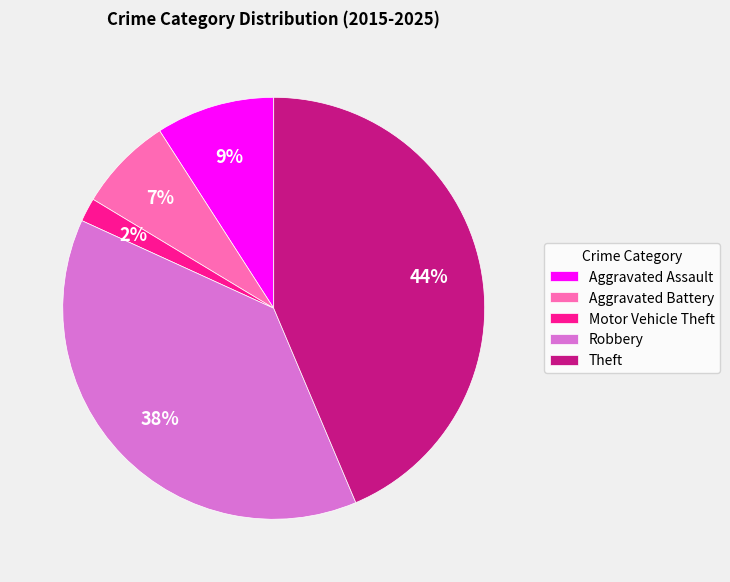

What percentage is the Robbery slice, to the nearest percent?

38%